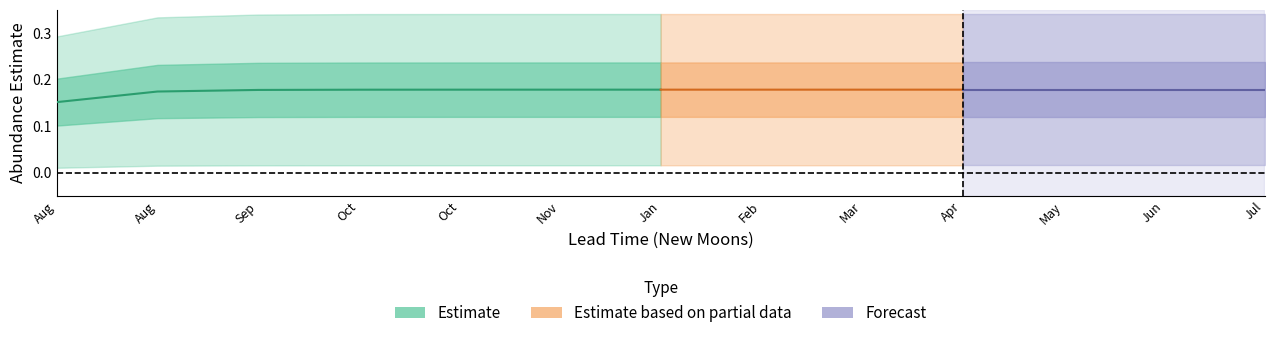

The value of lower_pi at 564 is 0.0. True or false?

True